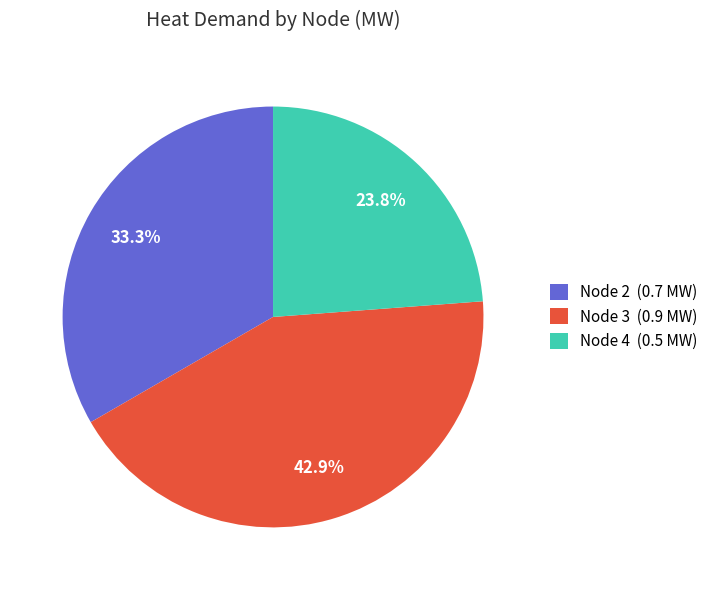

To the nearest percent, what is the difference between the largest and smallest slice percentages?

19%